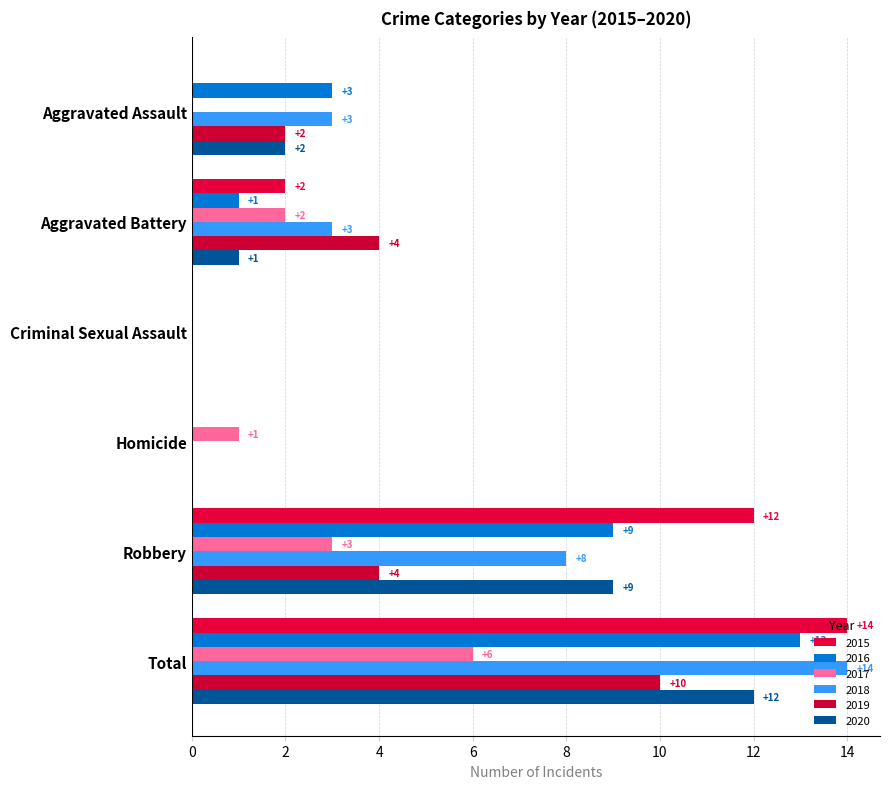

Count the number of data series in this chart.

6